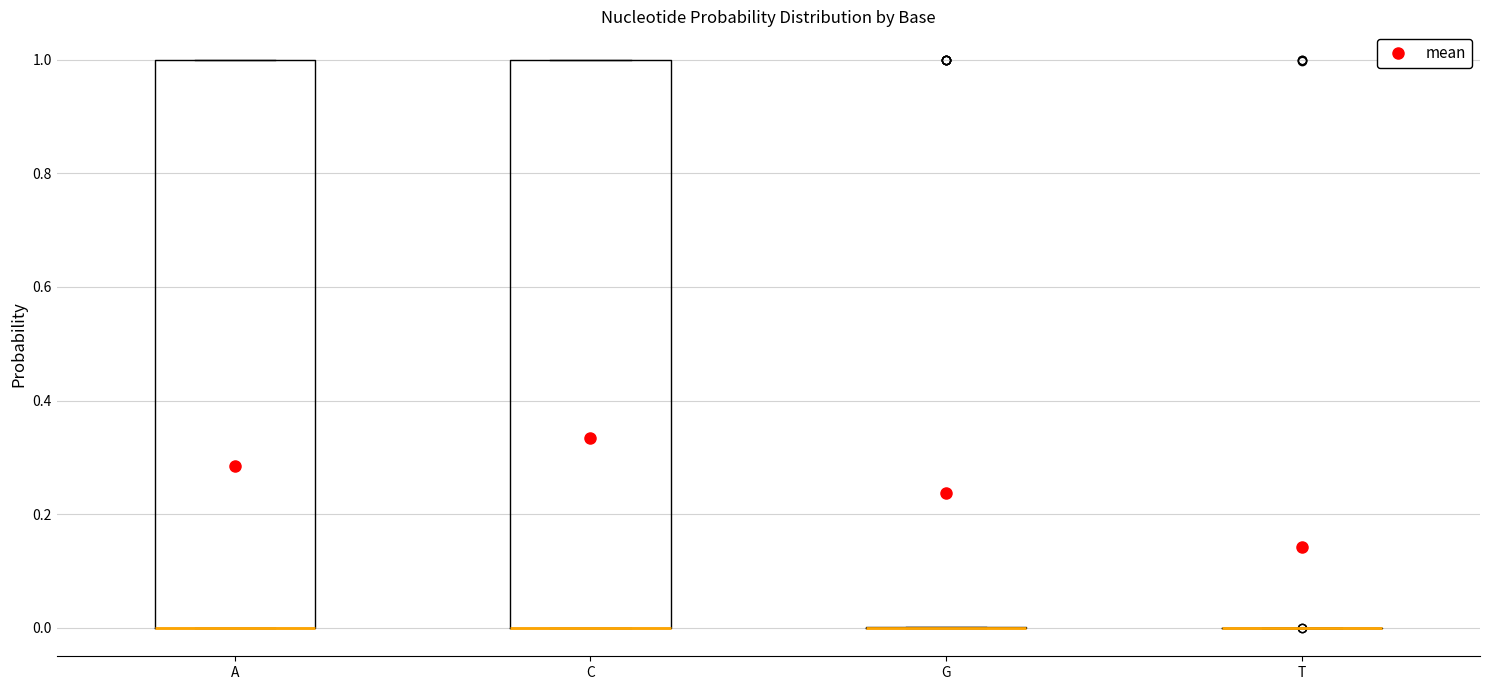

Reading left to right, read every box against the y-axis: the position of its median line, the range the box covers, and the ends of its whiskers. The values are not printed on the chart, so give them approximately, as read against the axis.

A: median 0 (drawn on the box's lower edge), box 0 to 1, whiskers 0 to 1
C: median 0 (drawn on the box's lower edge), box 0 to 1, whiskers 0 to 1
G: box collapsed to a line at 0, whiskers 0 to 0
T: box collapsed to a line at 0, whiskers 0 to 0